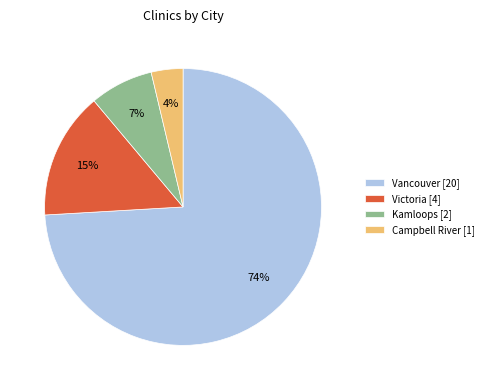

Is there a majority slice in this chart?

Yes